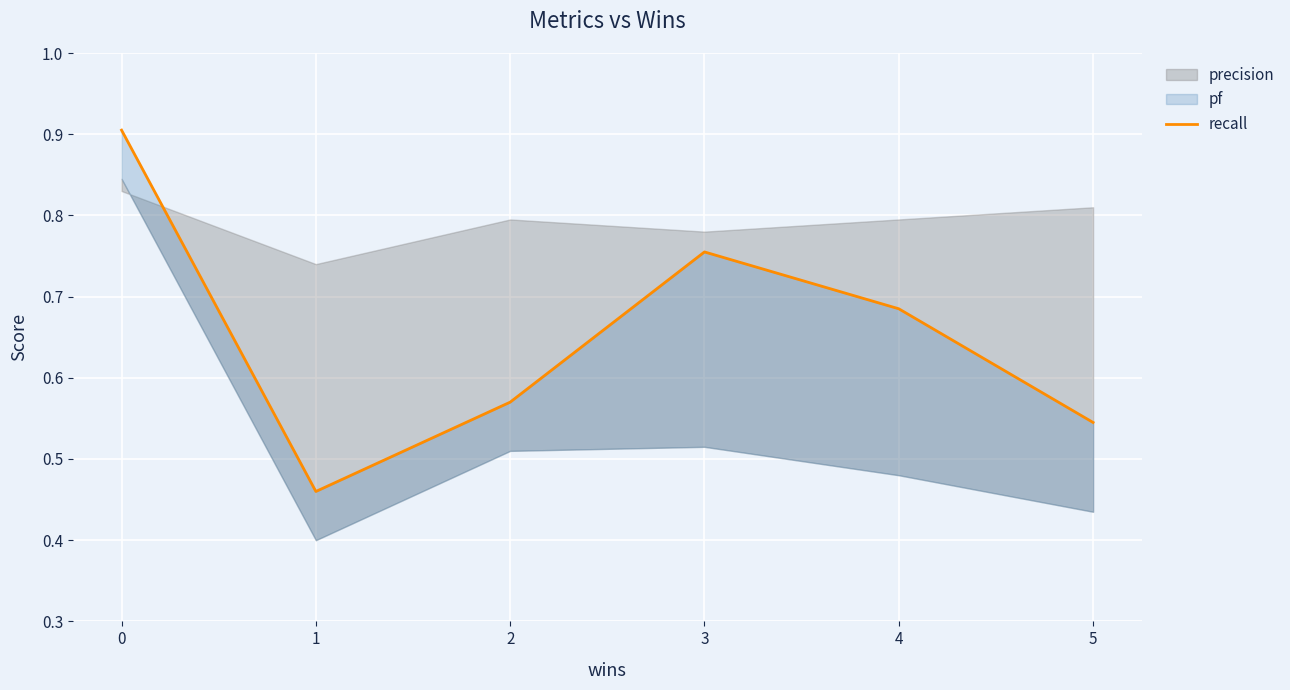

Which category has the lowest value across all series?

1